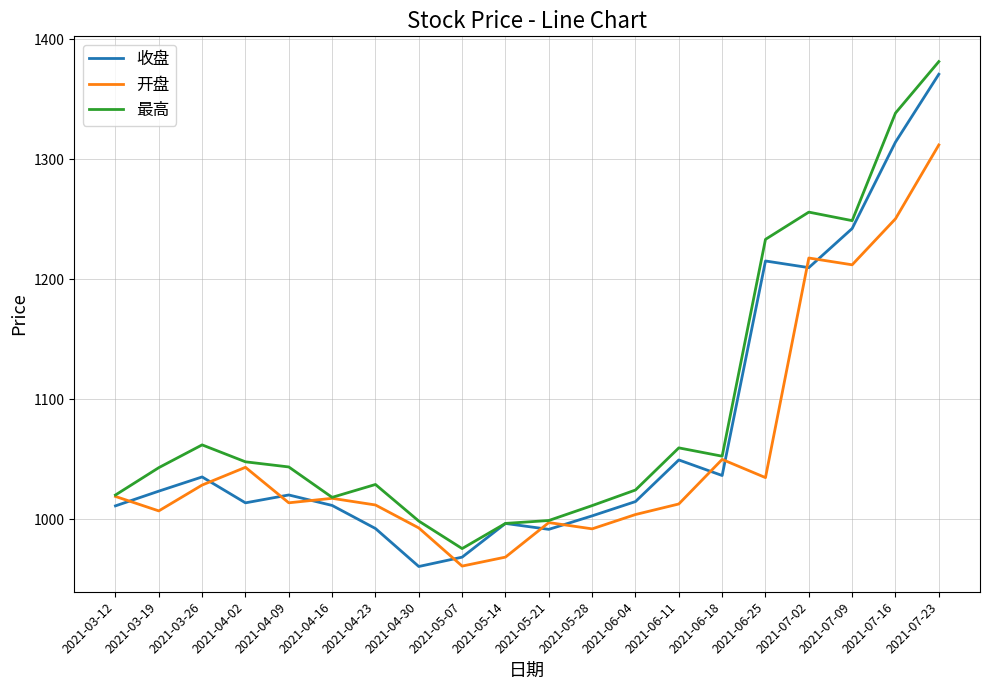

At which label does 收盘 reach its peak?

2021-07-23